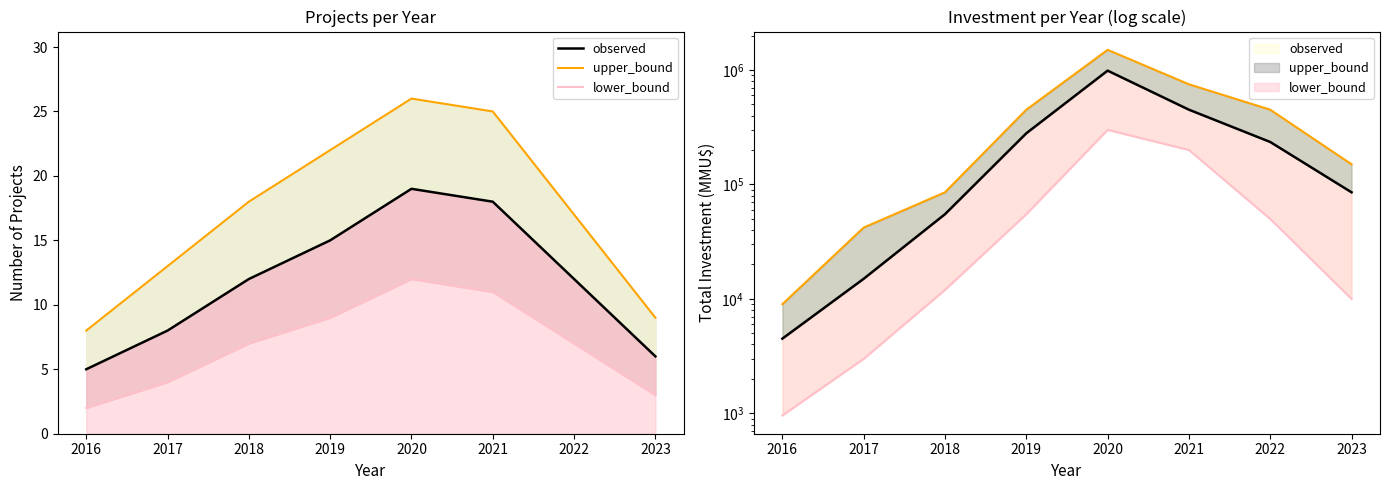

How many interior local peaks does the upper_bound series have?

1